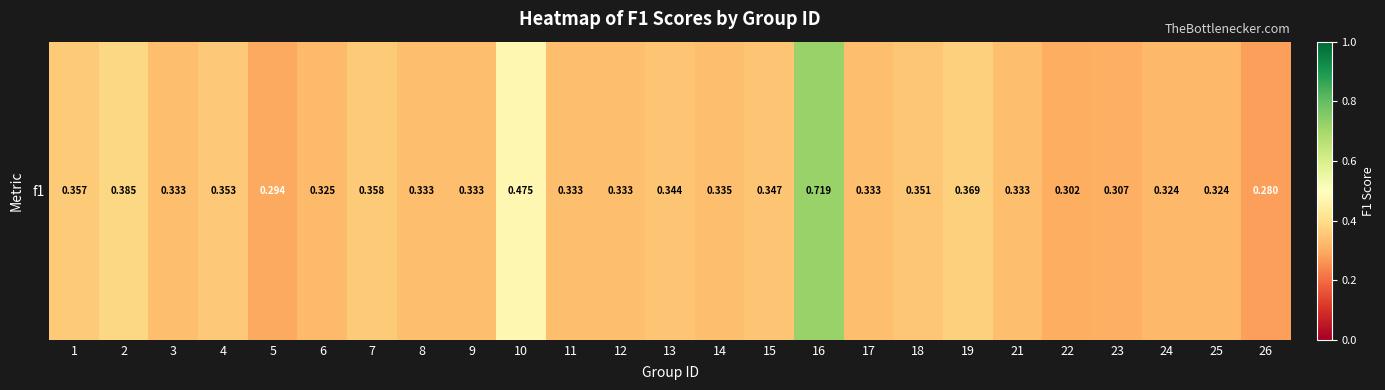

Rank the categories by value from highest to lowest.

16, 10, 2, 19, 7, 1, 4, 18, 15, 13, 14, 3, 8, 9, 11, 12, 17, 21, 6, 25, 24, 23, 22, 5, 26